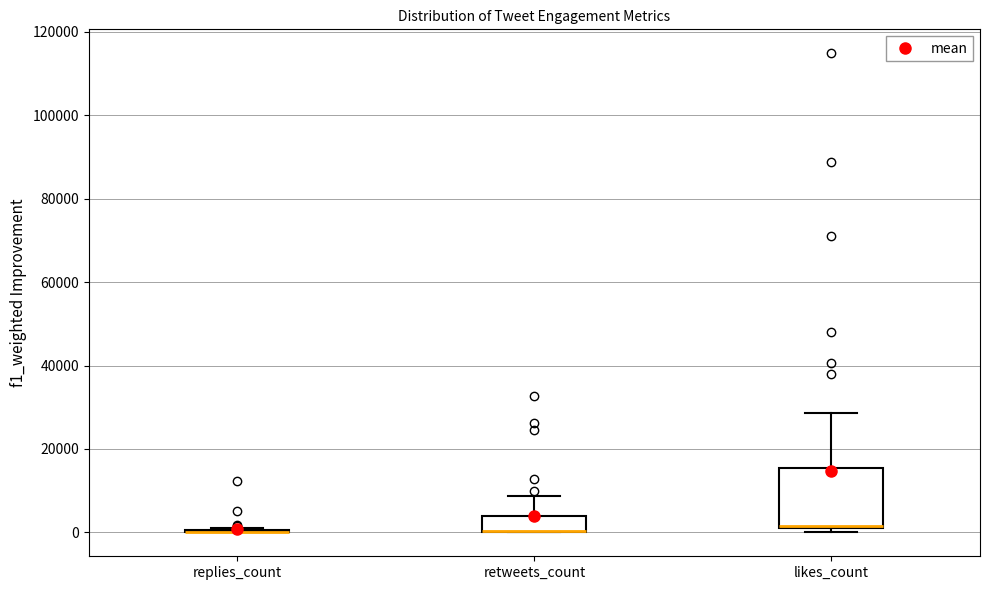

Reading left to right, read every box against the y-axis: the position of its median line, the range the box covers, and the ends of its whiskers. The values are not printed on the chart, so give them approximately, as read against the axis.

replies_count: box collapsed to a line at 0, whiskers 0 to 2000
retweets_count: median 0 (drawn on the box's lower edge), box 0 to 4000, whiskers 0 to 8000
likes_count: median 2000, box 0 to 16000, whiskers 0 (just below the box's lower edge) to 28000